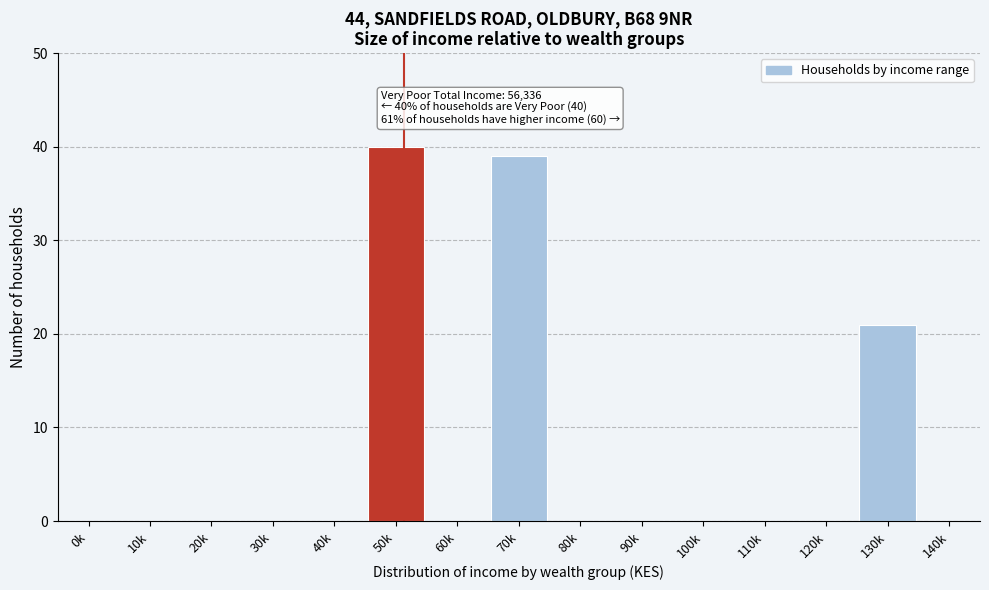

Reading right to left, list all the values displayed in this chart.

140k=0	130k=21	120k=0	110k=0	100k=0	90k=0	80k=0	70k=39	60k=0	50k=40	40k=0	30k=0	20k=0	10k=0	0k=0